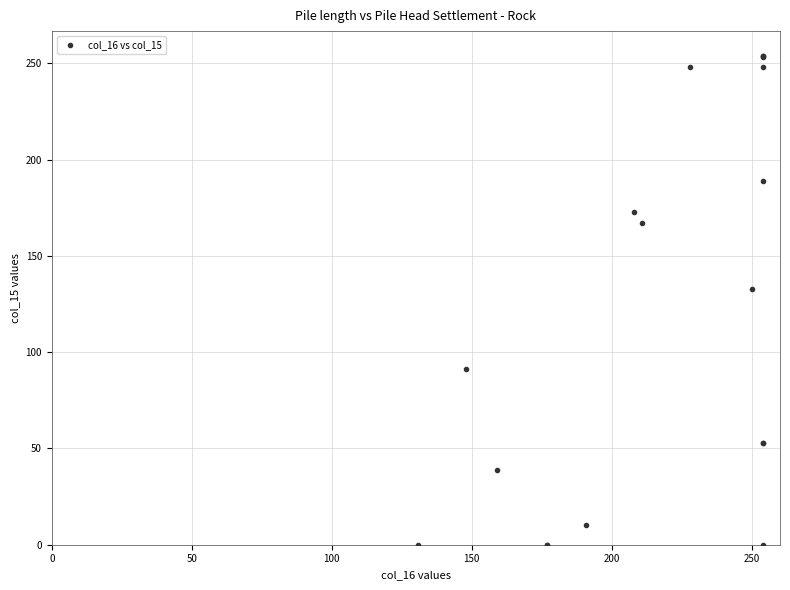

What Y value in the scatter plot is closest to 127?

133